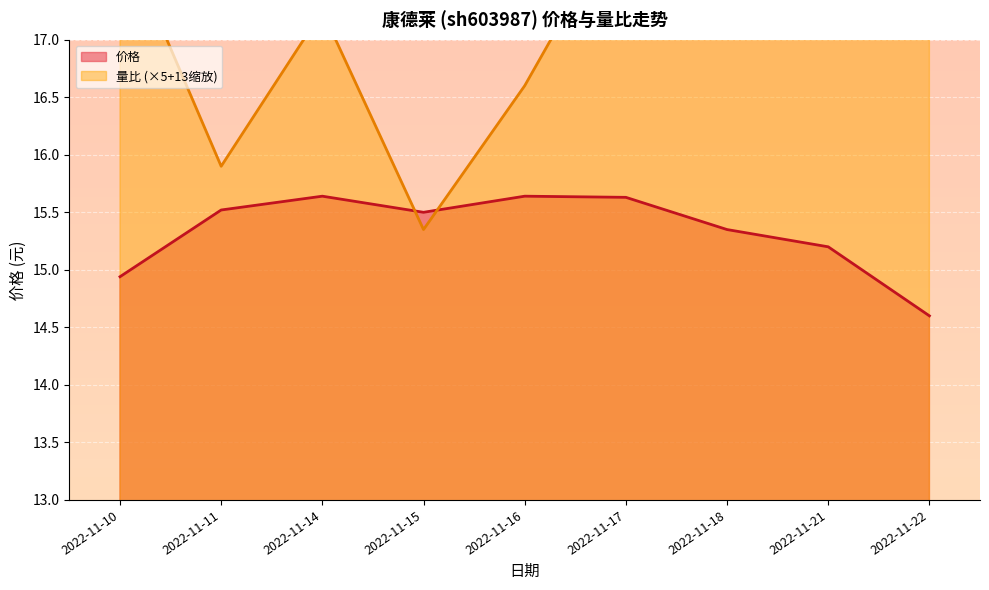

The value of 价格 at 2022-11-16 is 25.7. True or false?

False